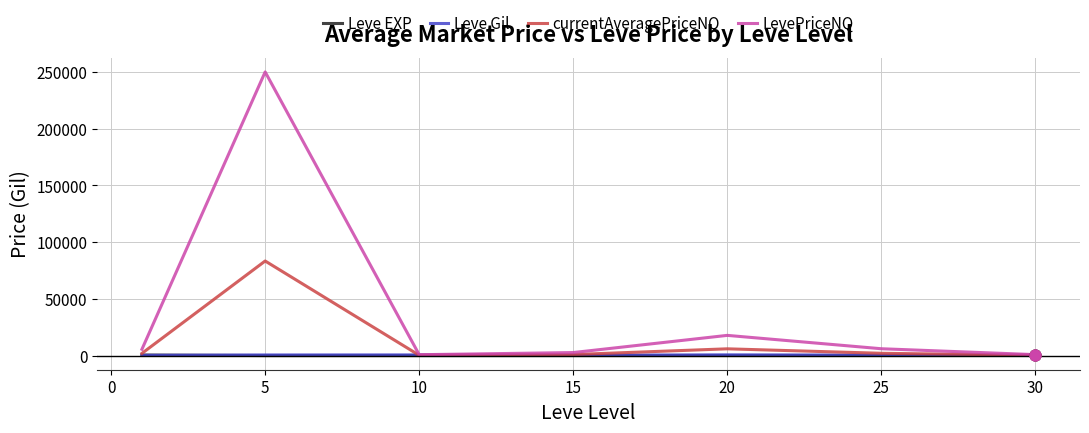

What are all the series names shown in the legend?

Leve EXP, Leve Gil, currentAveragePriceNQ, LevePriceNQ